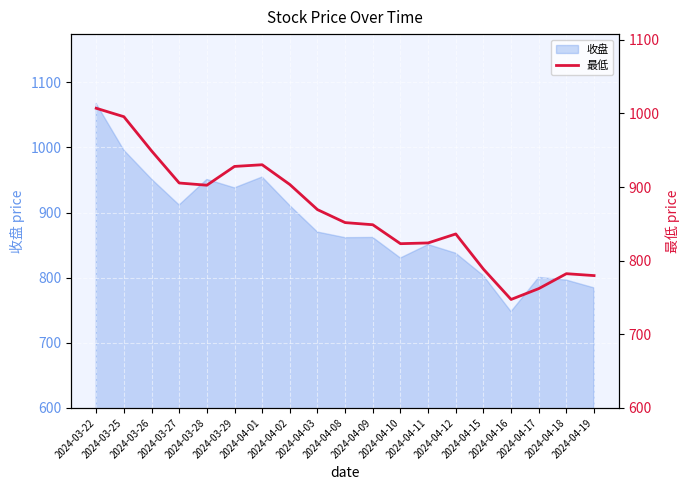

What is the lowest value of the 收盘 series?

747.8